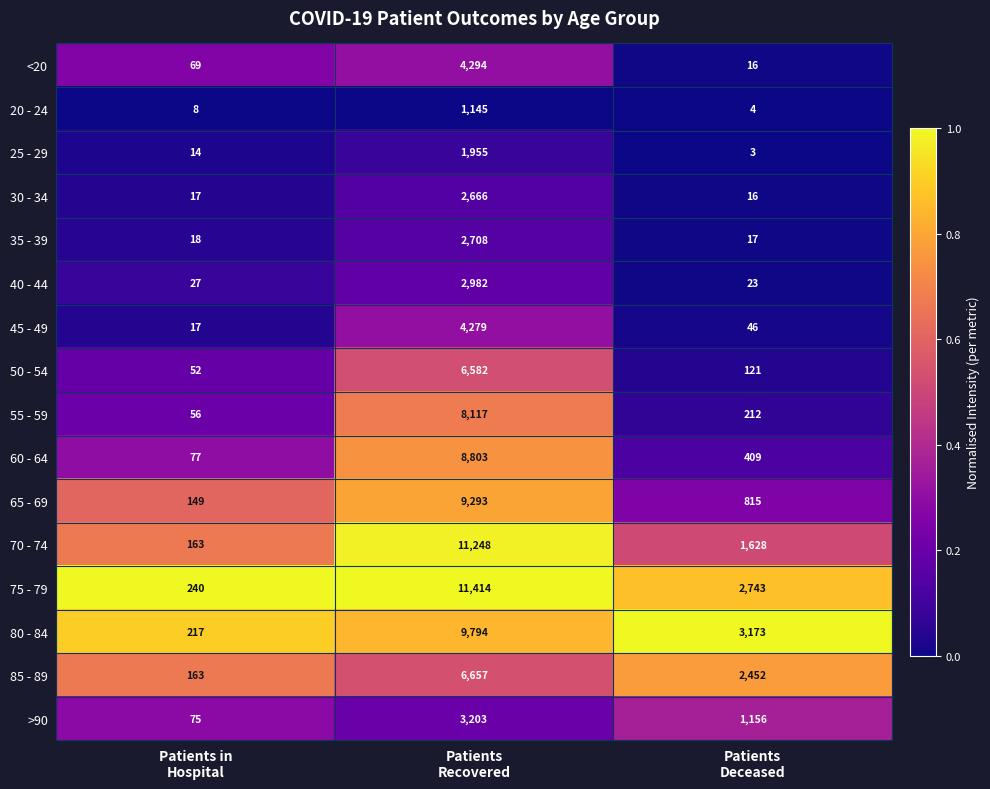

Rank the series by their maximum value, from highest to lowest.

75 - 79, 70 - 74, 80 - 84, 65 - 69, 60 - 64, 55 - 59, 85 - 89, 50 - 54, <20, 45 - 49, >90, 40 - 44, 35 - 39, 30 - 34, 25 - 29, 20 - 24